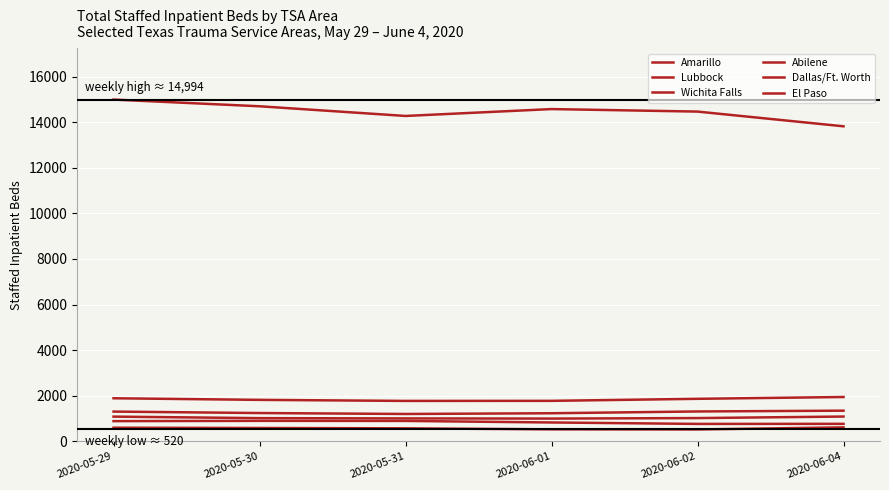

How many lines are shown in the chart?

6